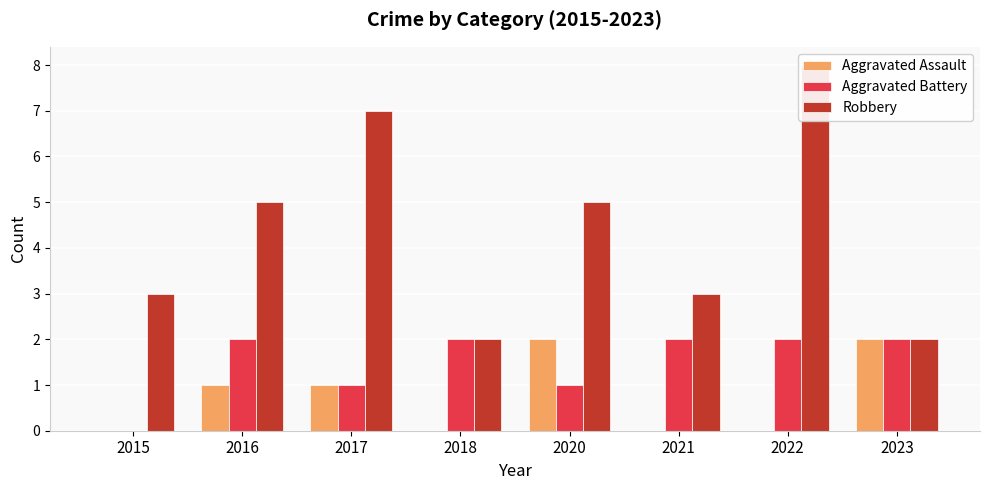

How many bars are there in each group?

3